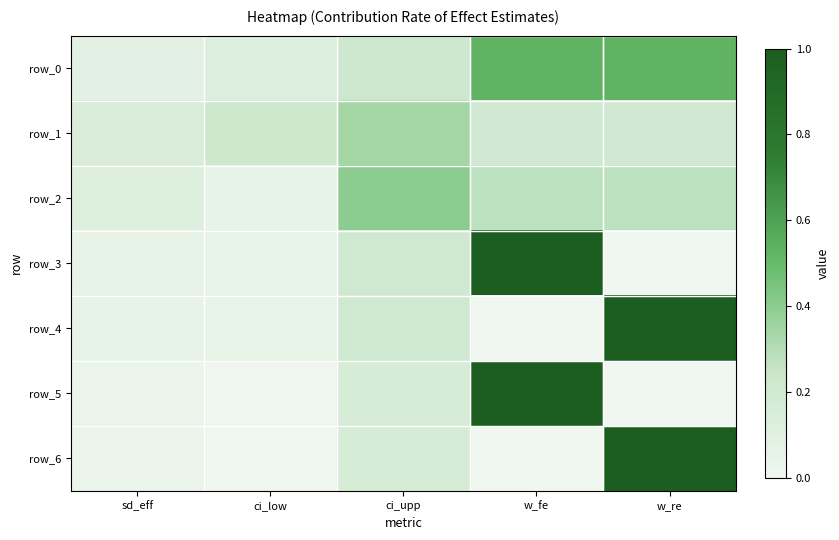

True or false: row_5 has a value of 0.0 at w_re.

True